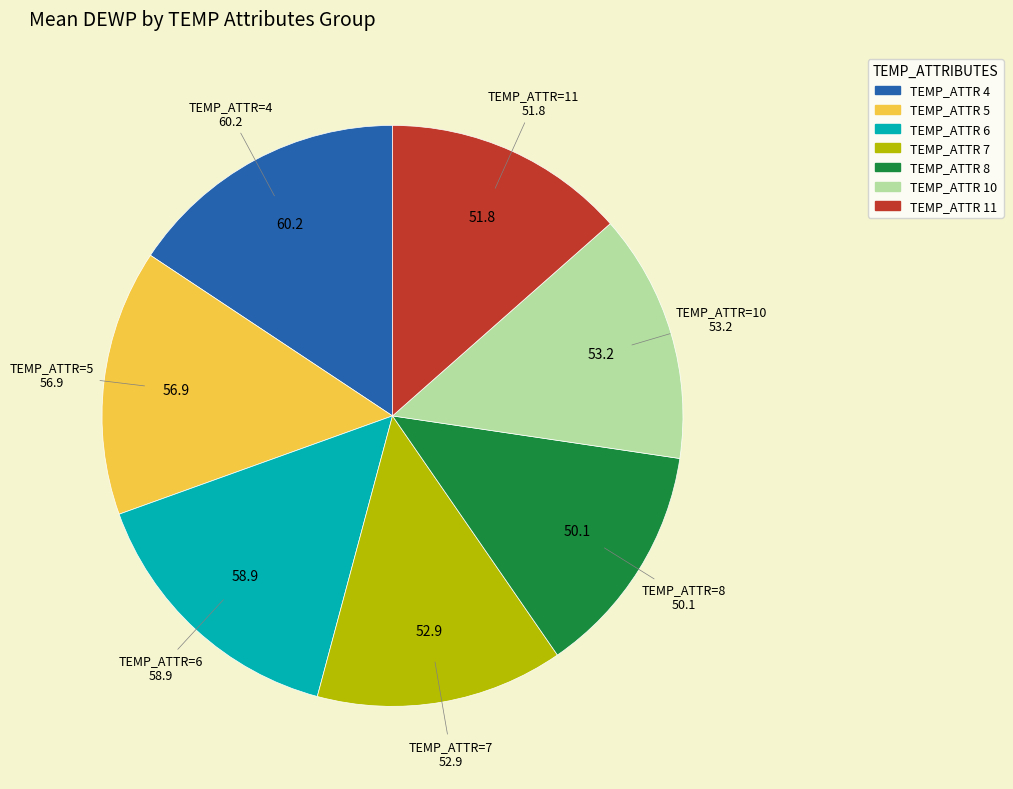

Is there any slice that represents more than half of the pie?

No